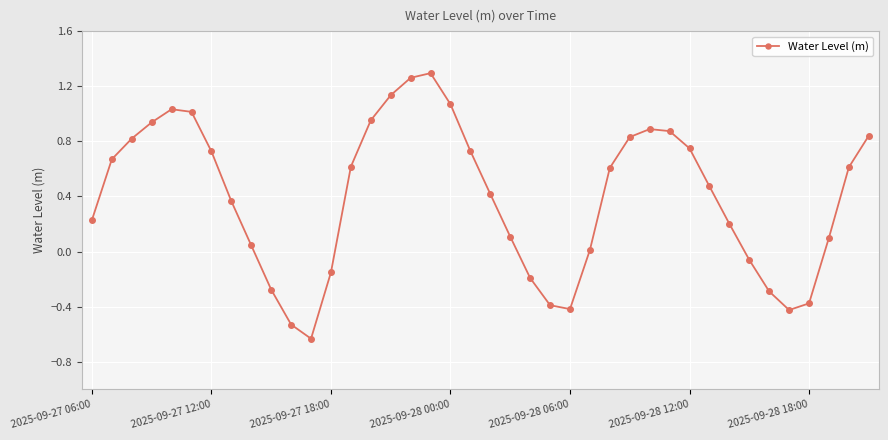

What is the difference between the second highest and minimum values?

1.9